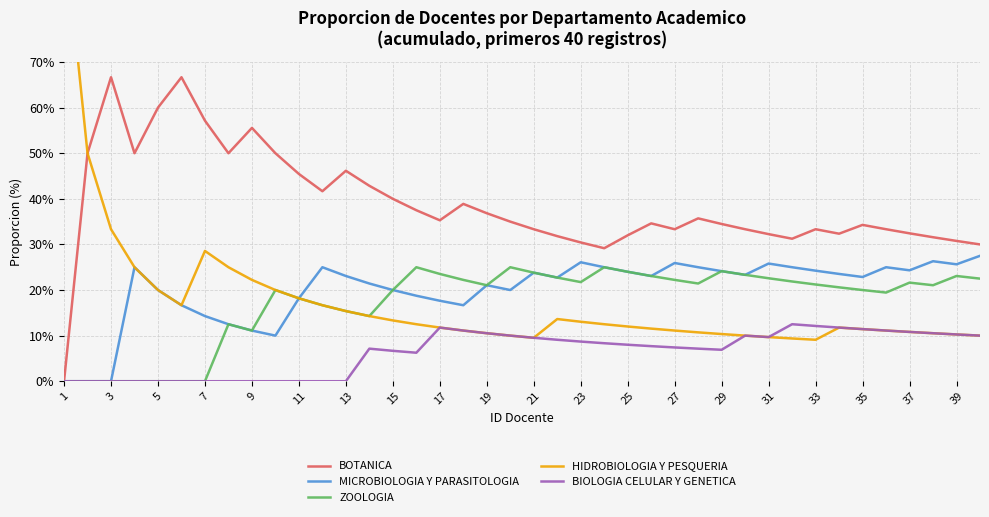

True or false: BOTANICA and HIDROBIOLOGIA Y PESQUERIA cross at least once.

False